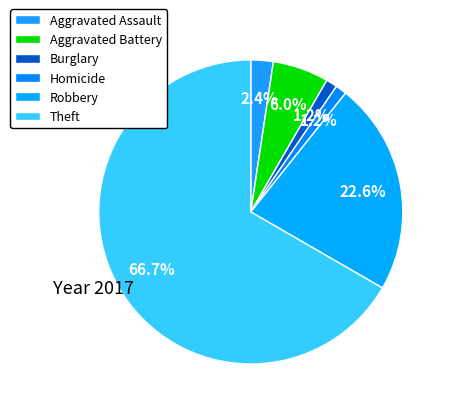

Is it true that Aggravated Assault is 2% of the pie?

True